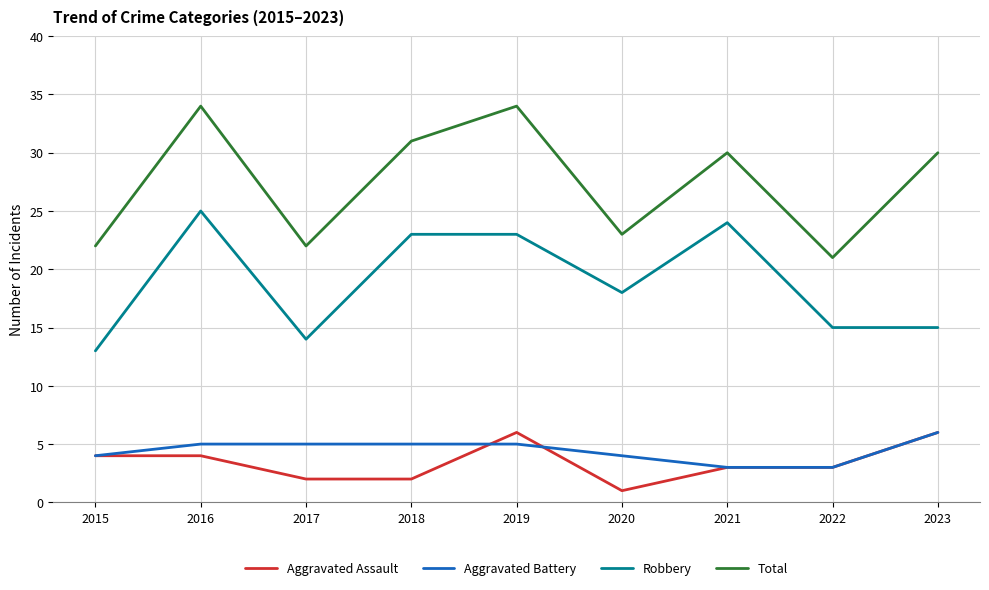

Where is Robbery nearest to the value 19?

2020